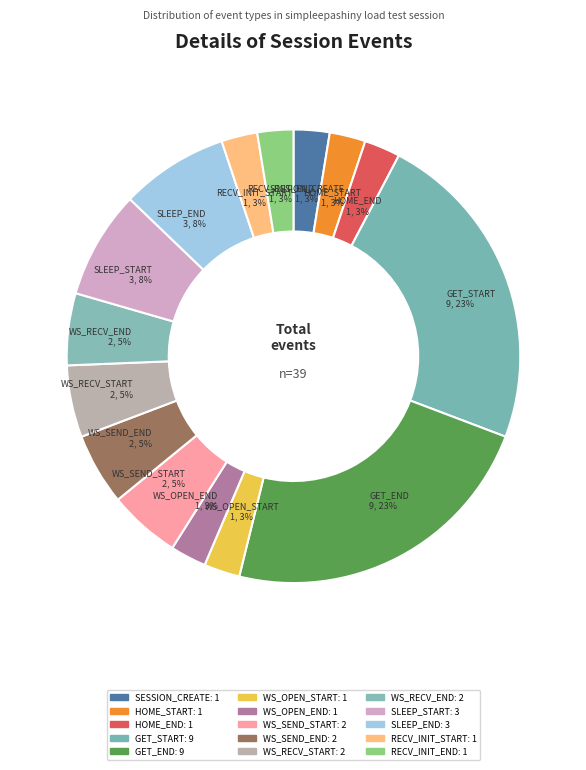

How many segments does this pie chart have?

15